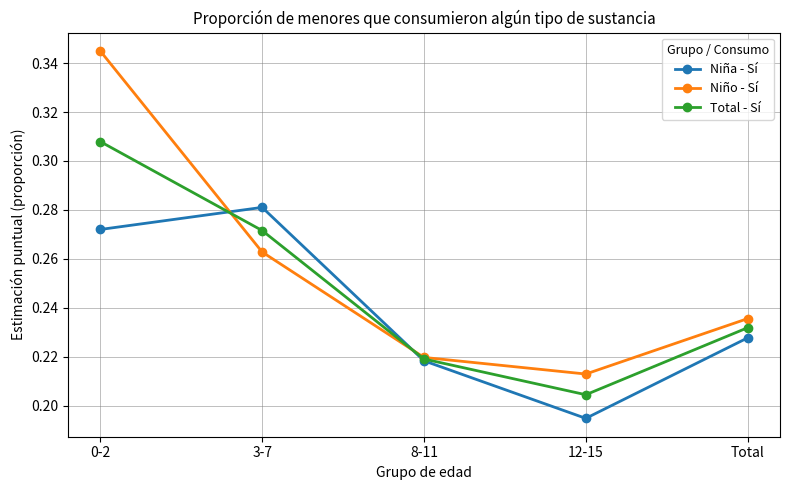

Which label corresponds to the largest value in the chart?

0-2